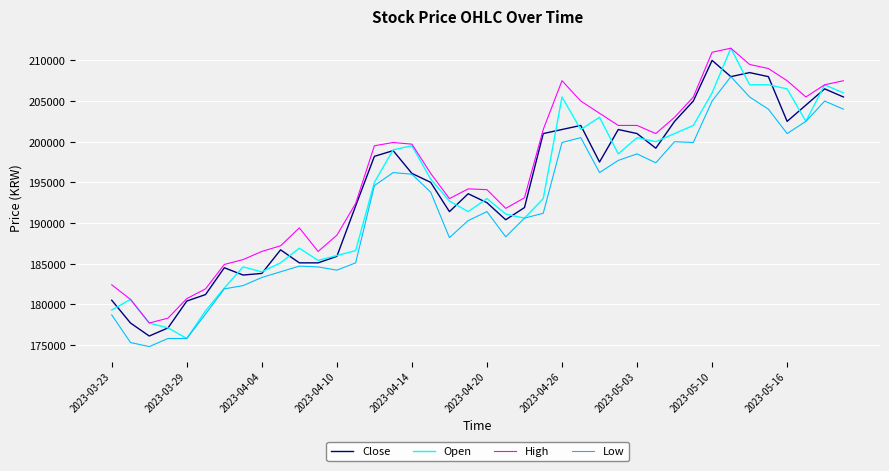

What is the maximum value for Low?

208000